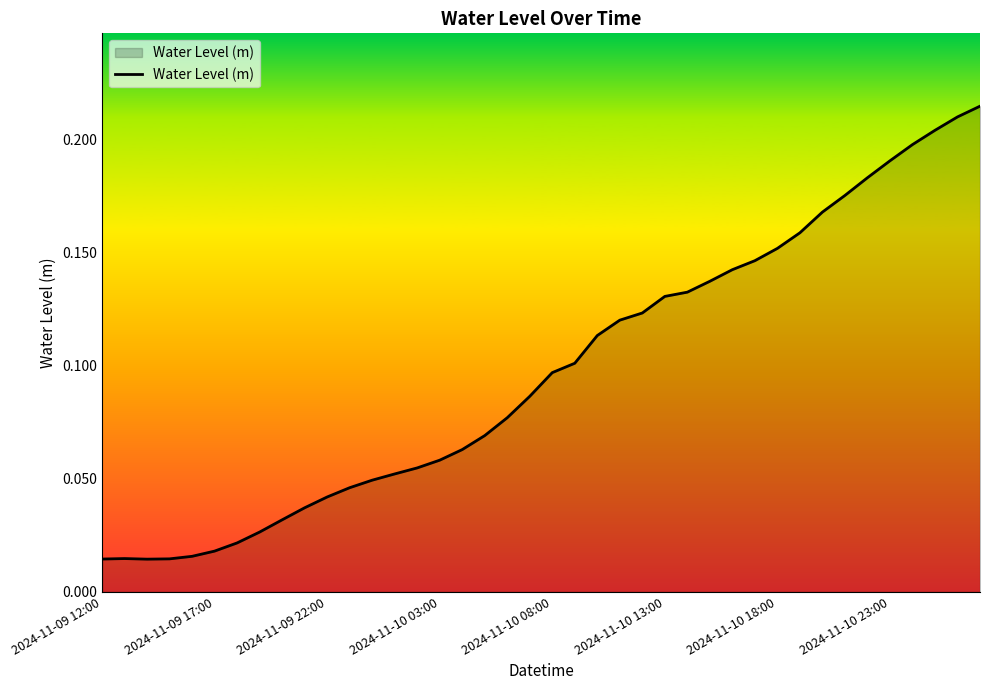

How many lines are shown in the chart?

1